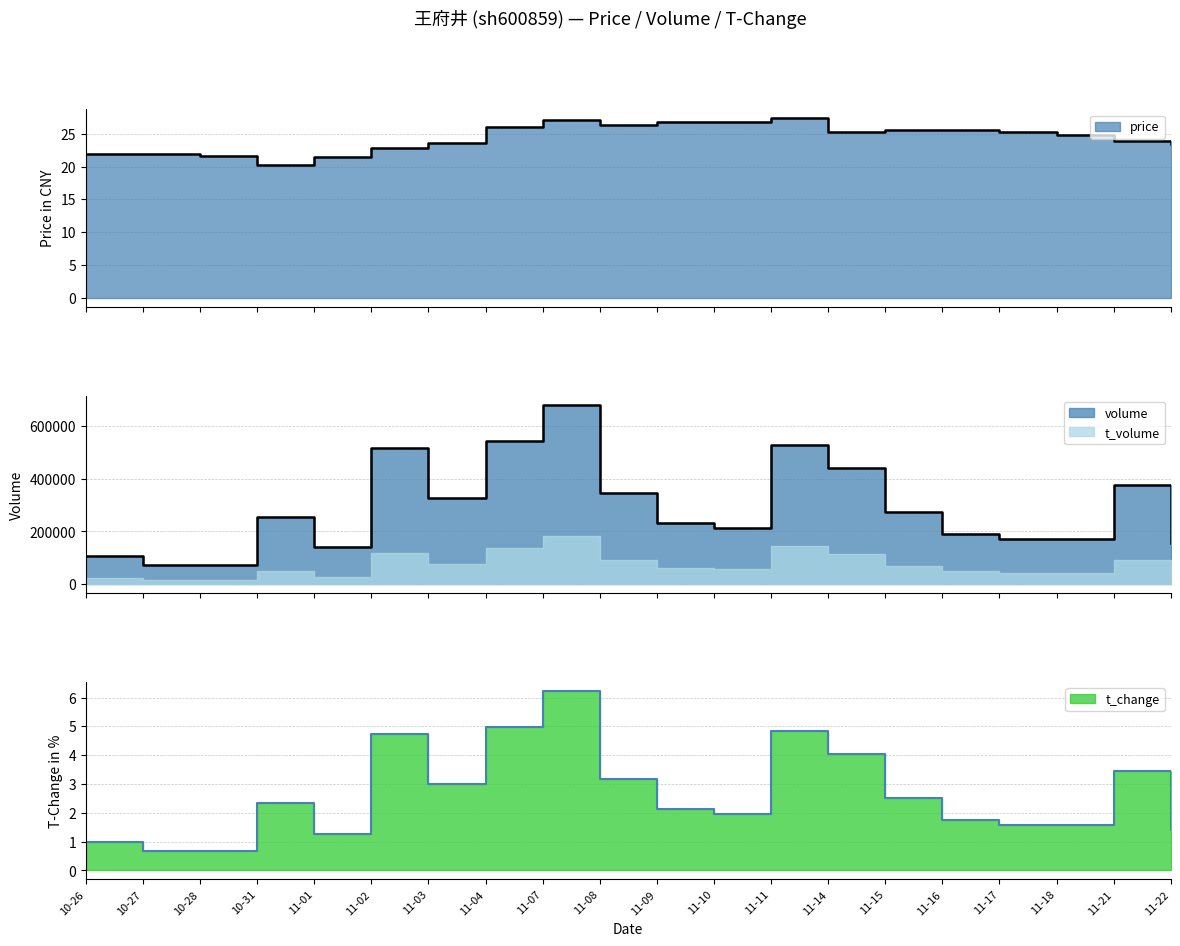

What is the label of the 2nd point from the right?

11-21